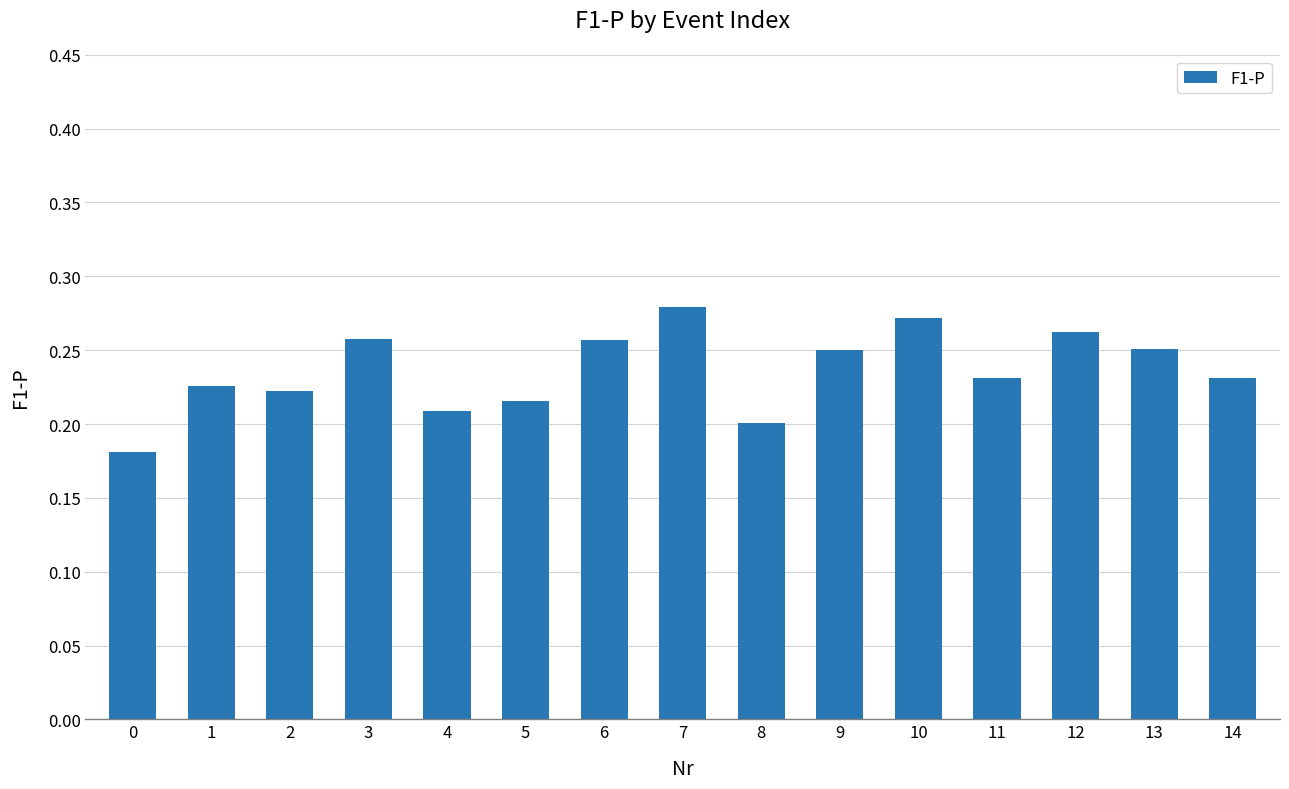

How many distinct data groups are displayed?

1